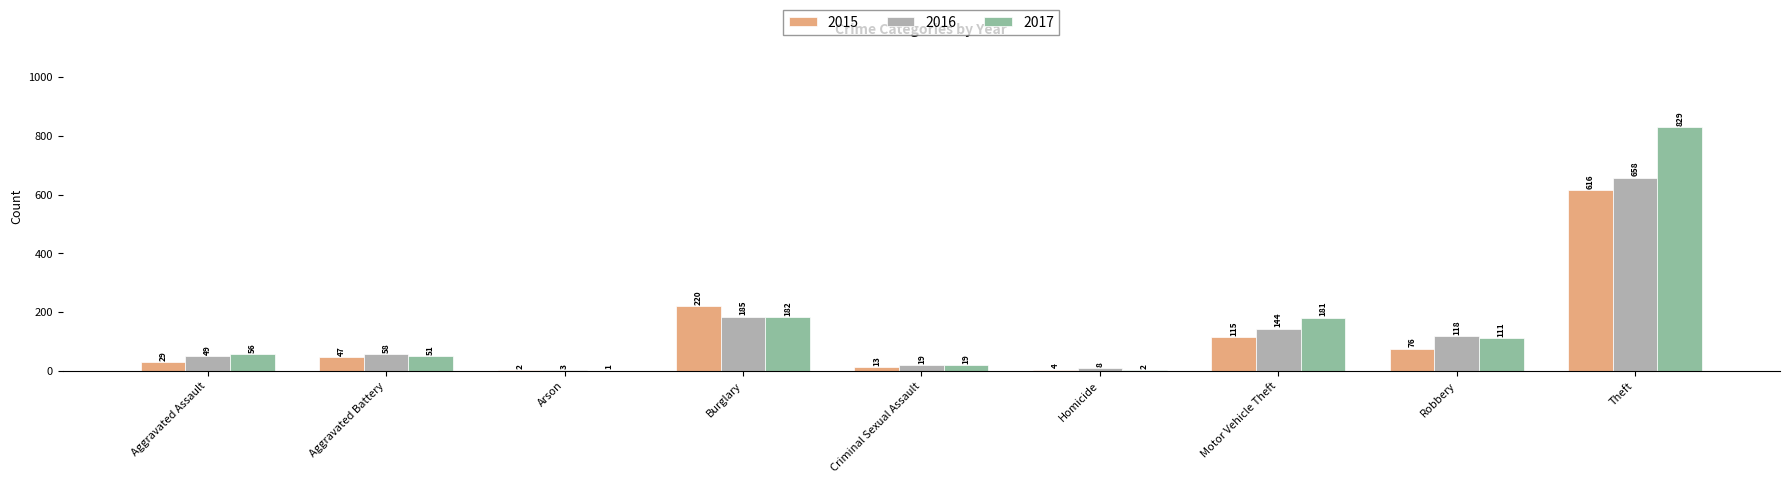

What is the sum of all 2016 values?

1242